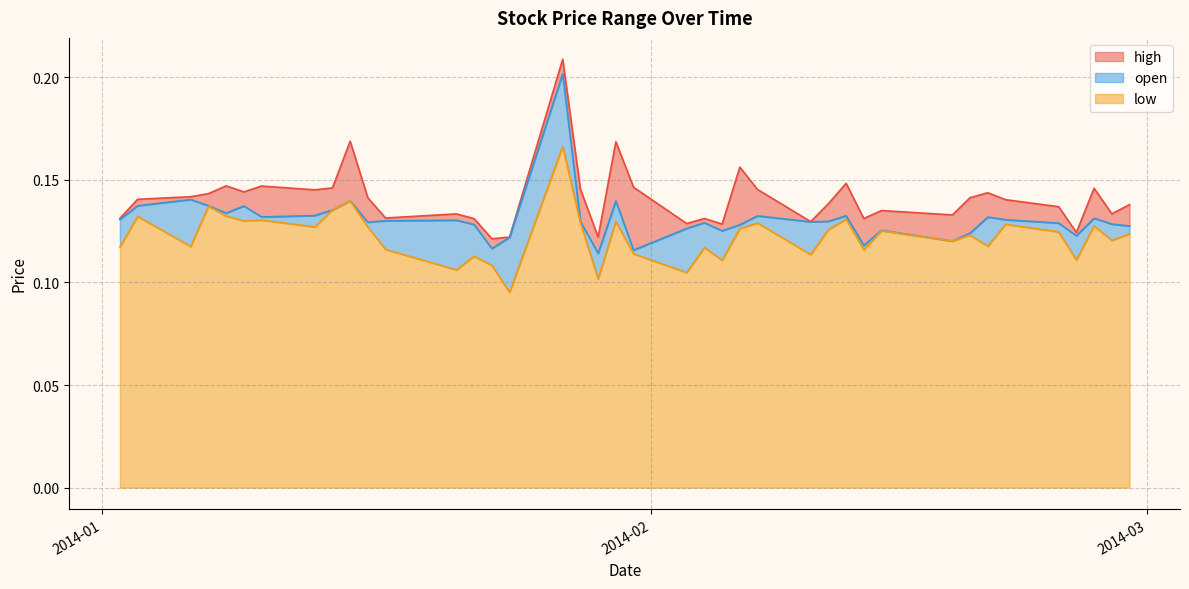

Which series has the largest total across all categories?

high